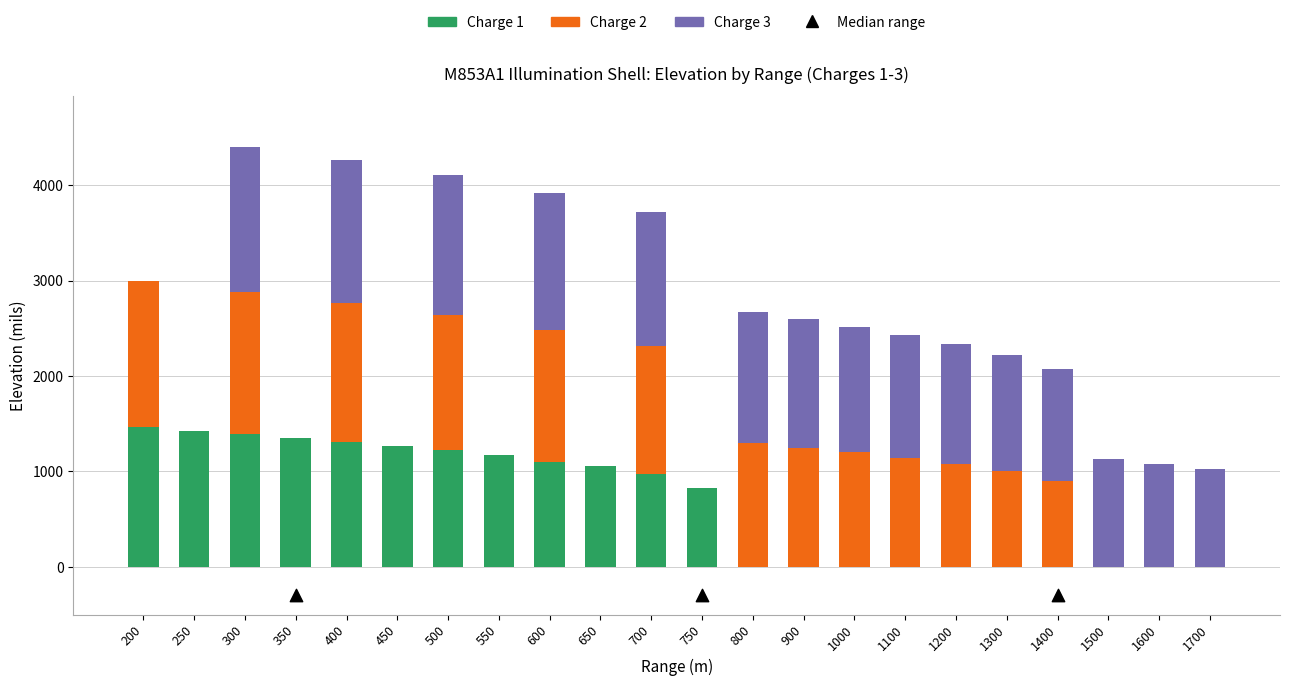

What are all the series names shown in the legend?

Charge 1, Charge 2, Charge 3